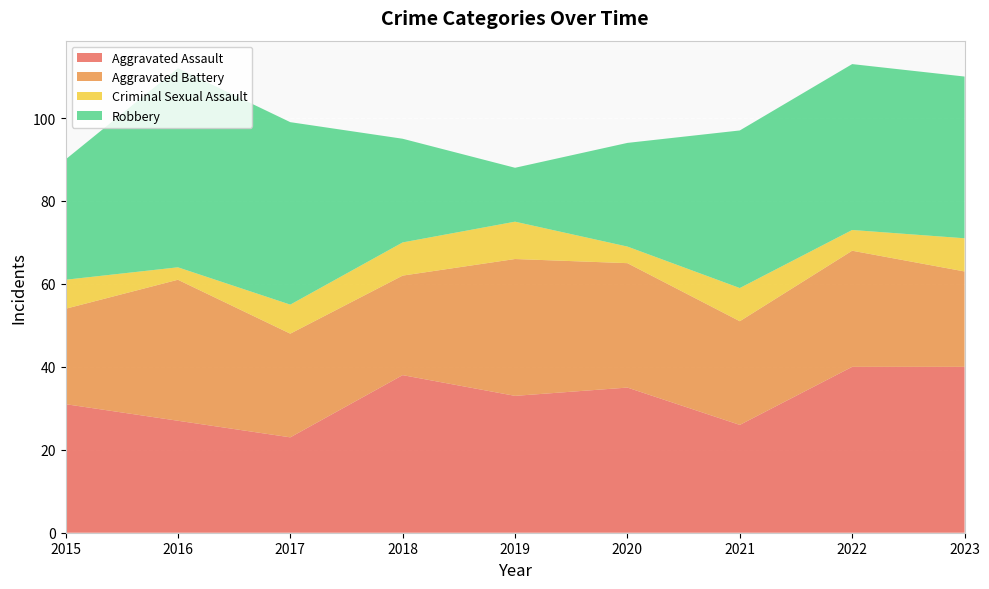

Reading left to right, extract all data points from this chart.

Aggravated Assault: 31	27	23	38	33	35	26	40	40
Aggravated Battery: 23	34	25	24	33	30	25	28	23
Criminal Sexual Assault: 7	3	7	8	9	4	8	5	8
Robbery: 29	48	44	25	13	25	38	40	39